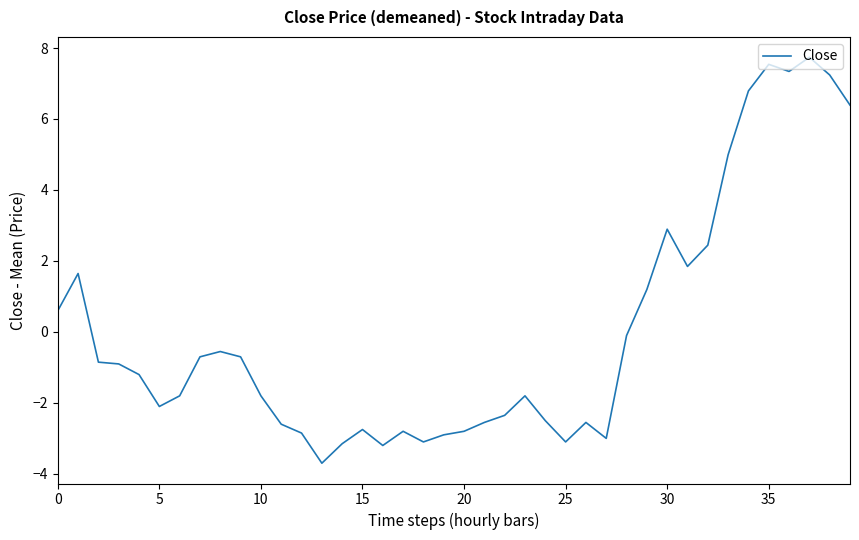

What is the minimum value shown in the chart?

-3.7